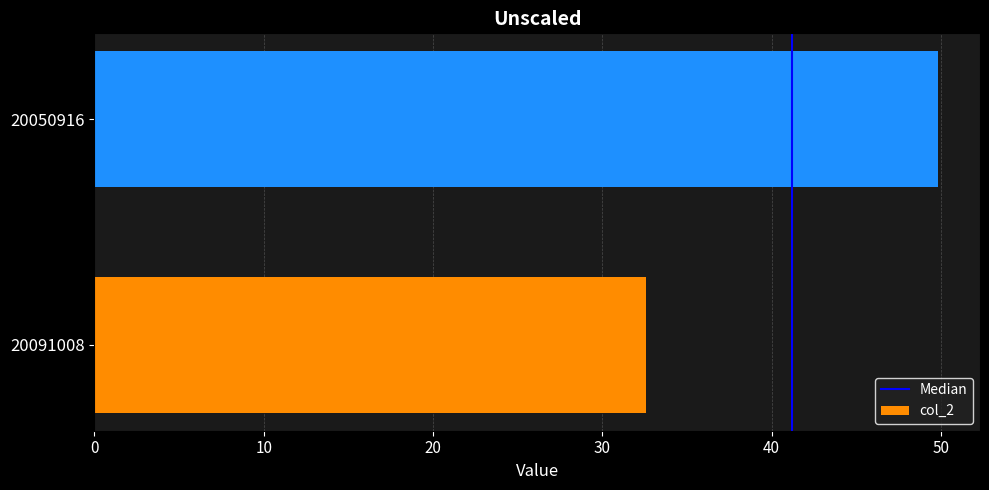

What is the change in value from 20091008 to 20050916?

+17.2